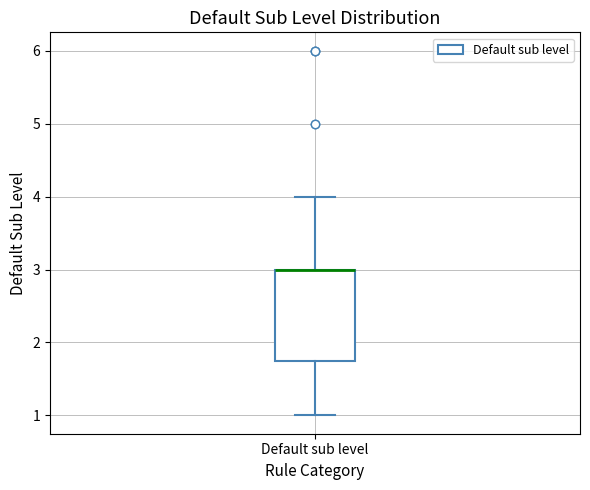

Where is the lower edge of the box for Default sub level on the y-axis? The values are not printed on the chart, so give them approximately, as read against the axis.

1.8